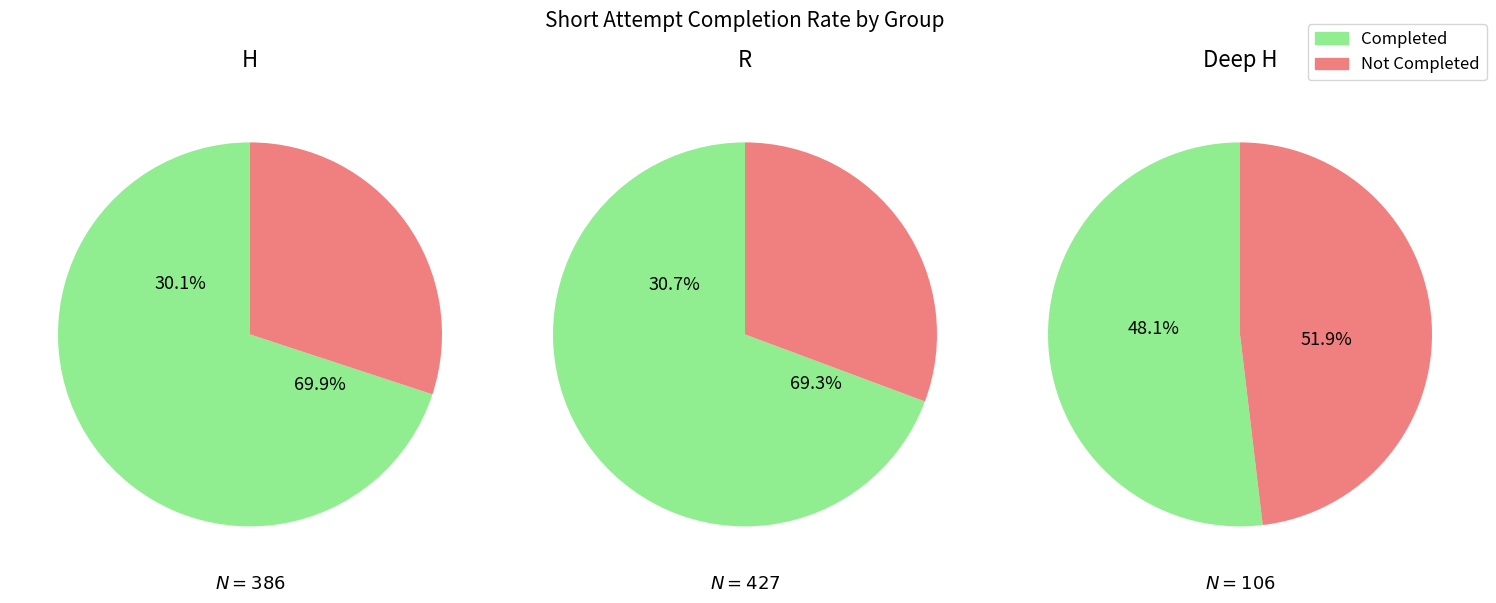

What percentage do H and R together represent?

100.0%